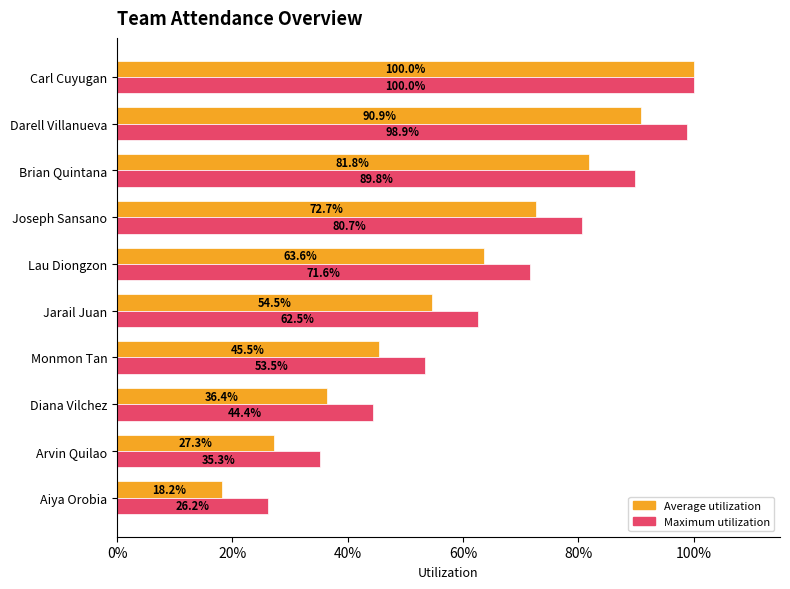

Which series has the widest spread of values?

Average utilization